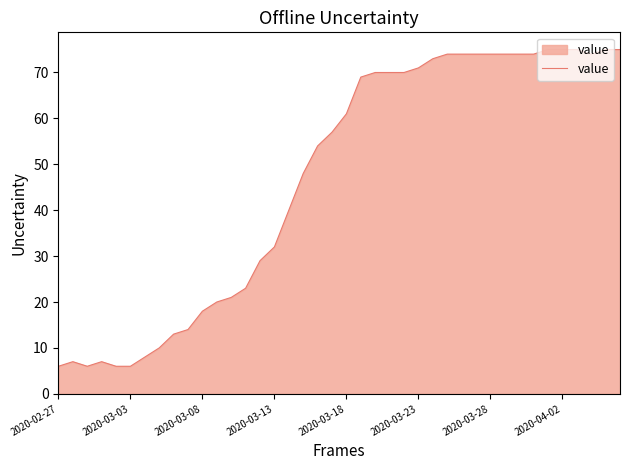

Reading left to right, transcribe all the data shown in this chart.

6	7	6	7	6	6	8	10	13	14	18	20	21	23	29	32	40	48	54	57	61	69	70	70	70	71	73	74	74	74	74	74	74	74	75	75	75	74	75	75